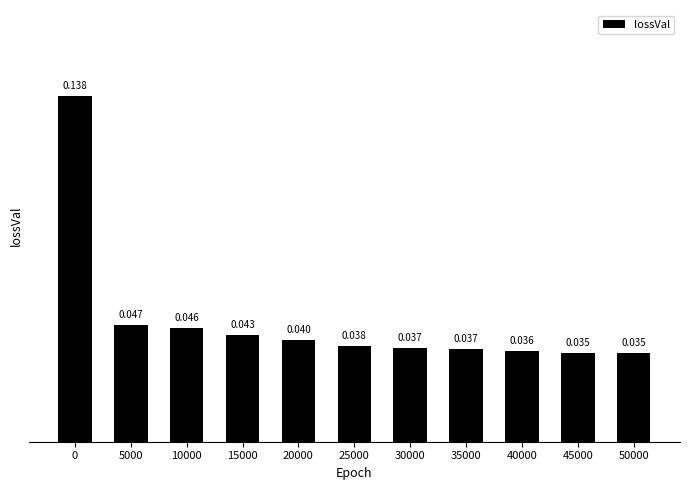

How many values are between 0 and 1?

11